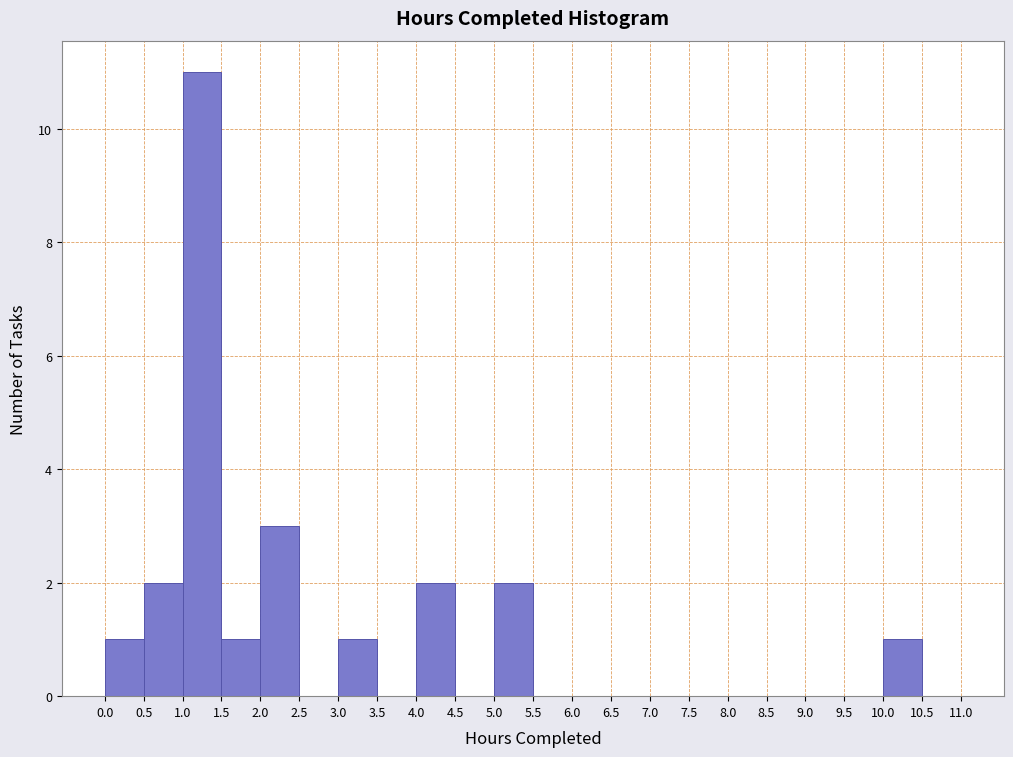

What is the height of the bar covering 0.5 to 1.0 on the x-axis? The values are not printed on the chart, so give them approximately, as read against the axis.

2